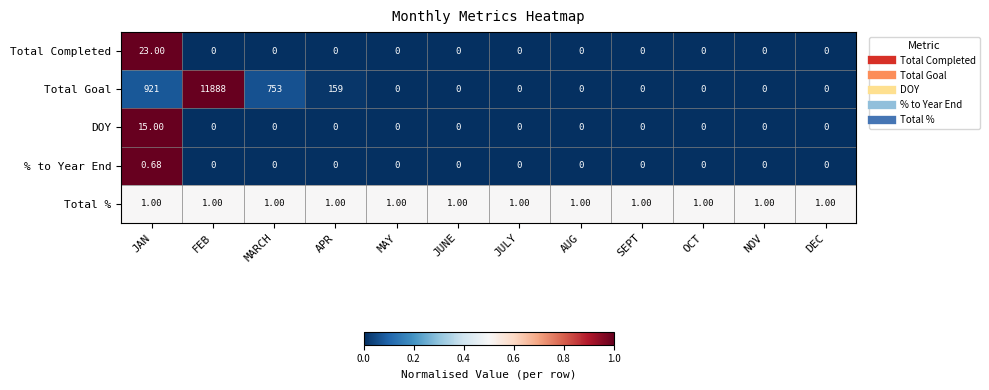

List the series in order of their peak value, highest first.

Total Goal, Total Completed, DOY, Total %, % to Year End